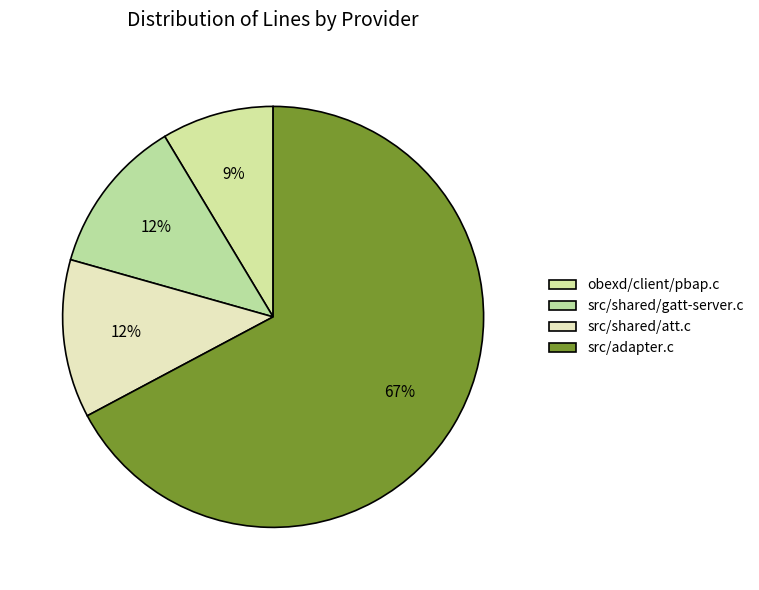

The src/adapter.c slice represents 67% of the pie. True or false?

True